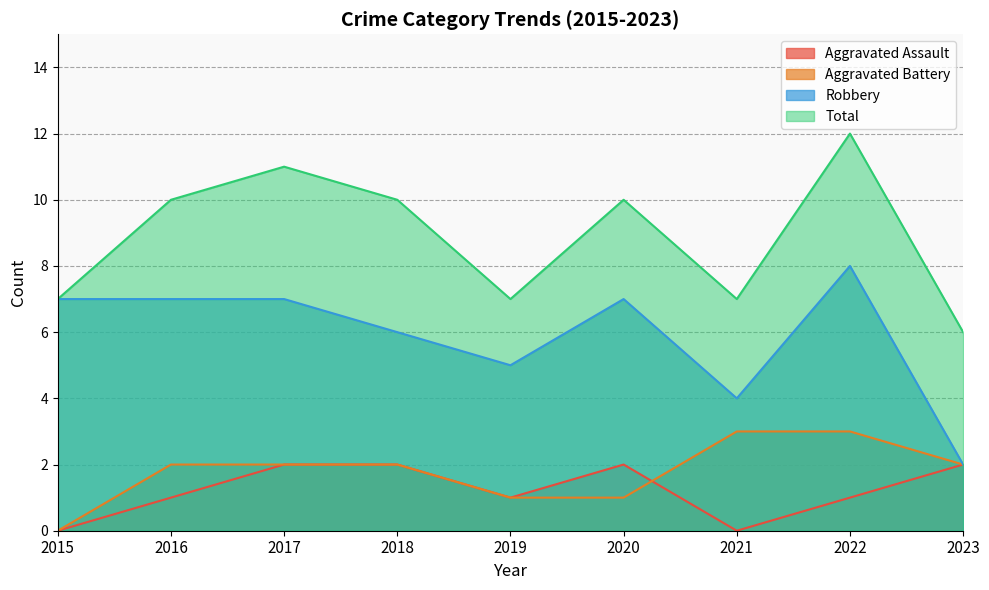

The value of Total at 2018 is 10. True or false?

True